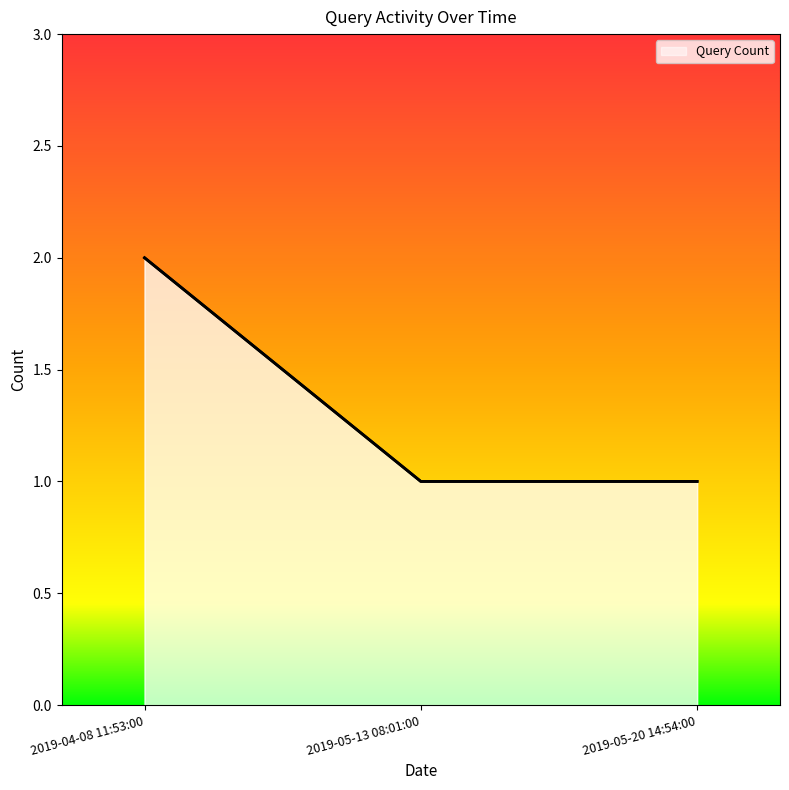

How many series are shown in this chart?

1